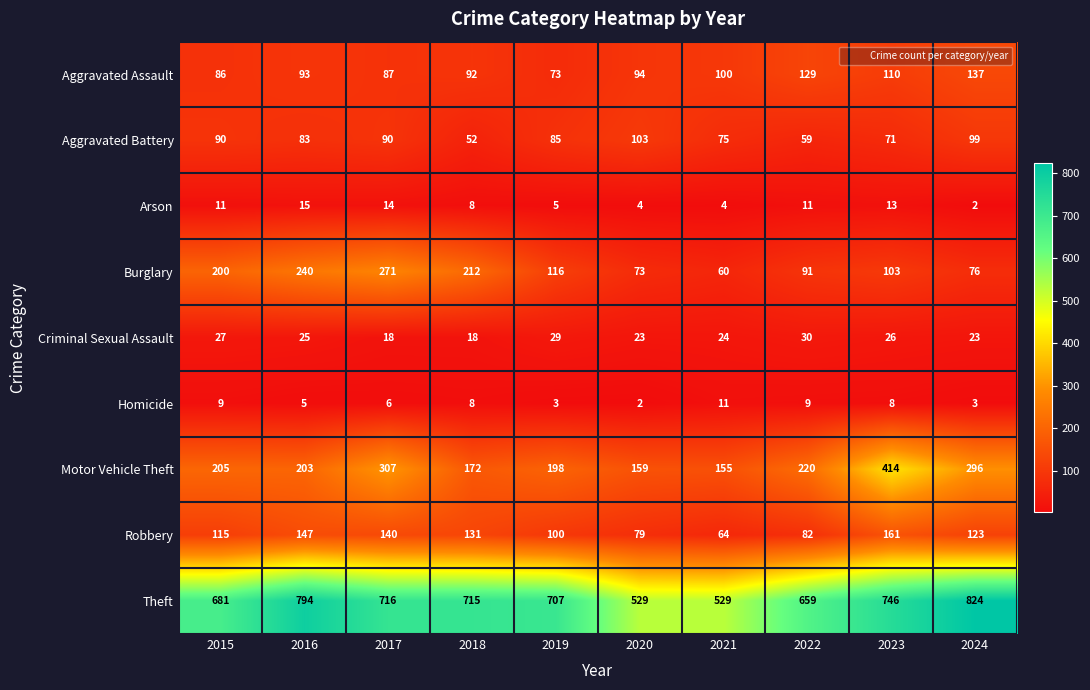

What is the difference between the highest and lowest values at 2022?

650